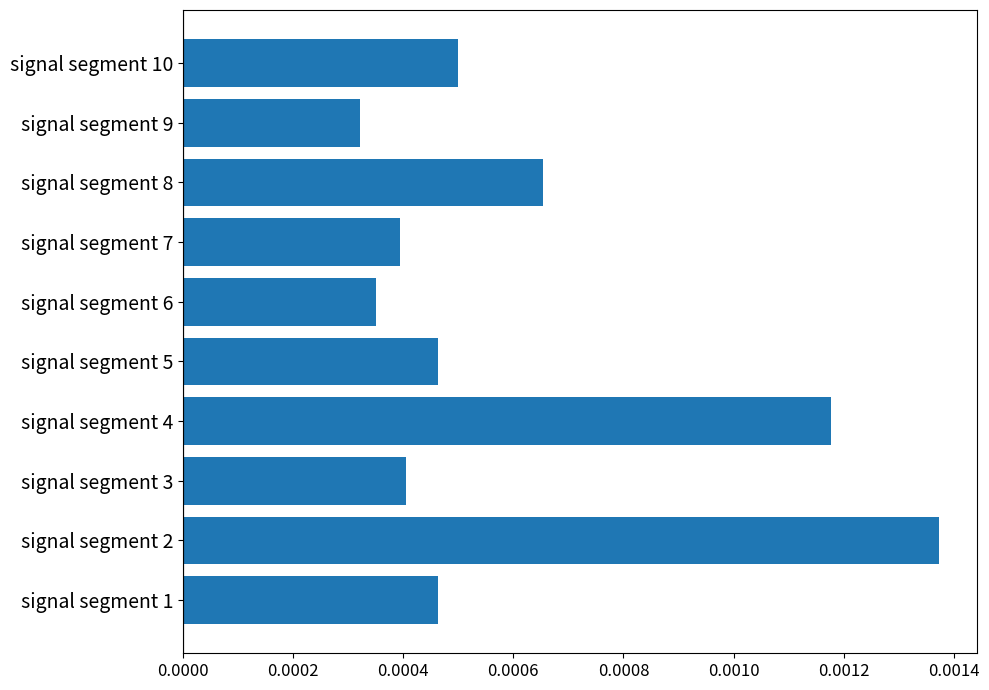

Count the values in the range 0 to 1.

10